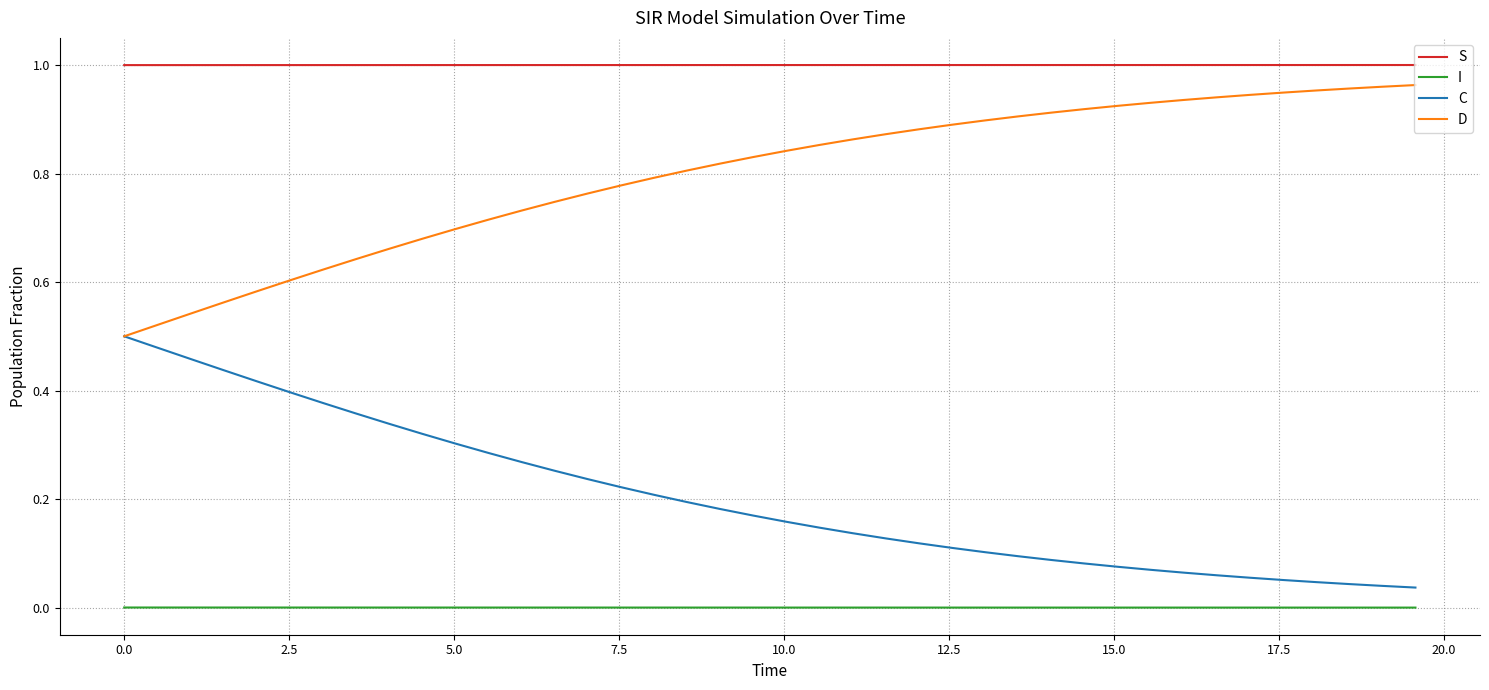

List the series in order of their overall mean, highest first.

S, D, C, I